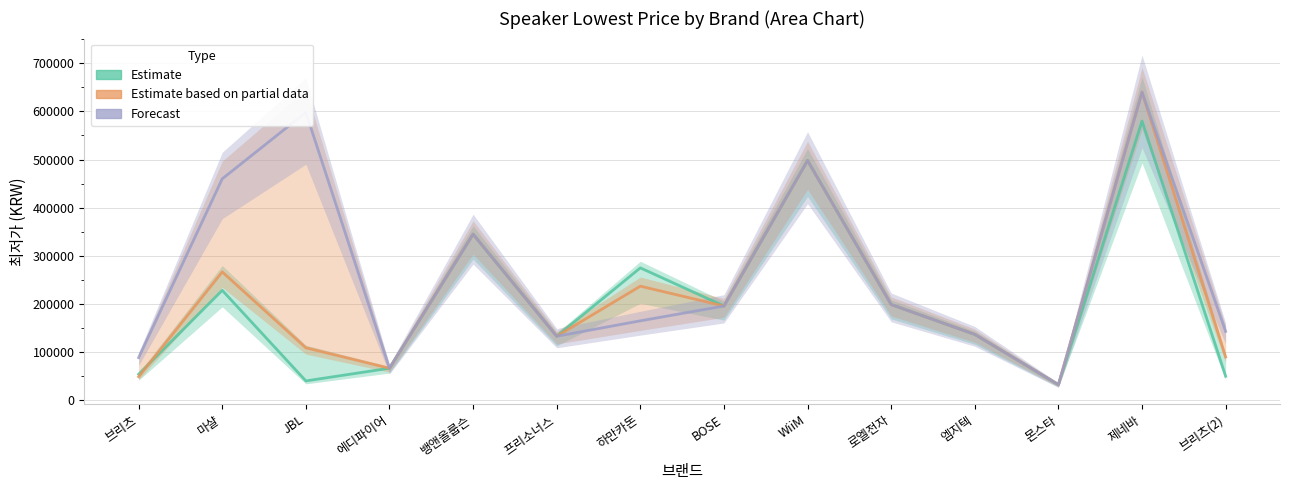

Which has a higher value, 에디파이어 or 엠지텍?

엠지텍